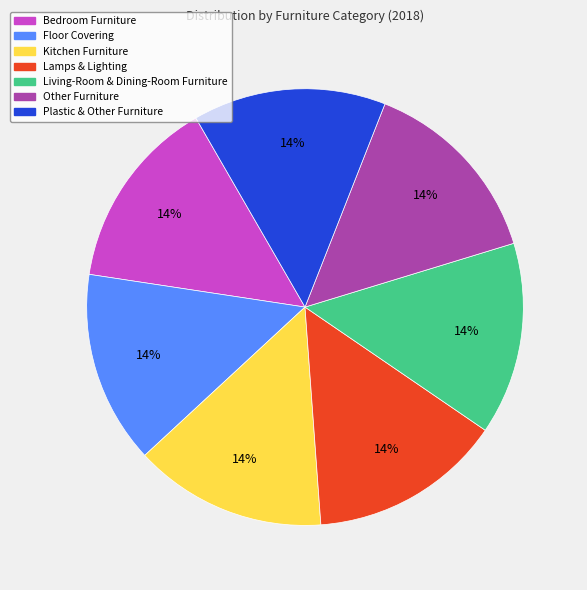

To the nearest percent, what portion does Floor Covering represent?

14%